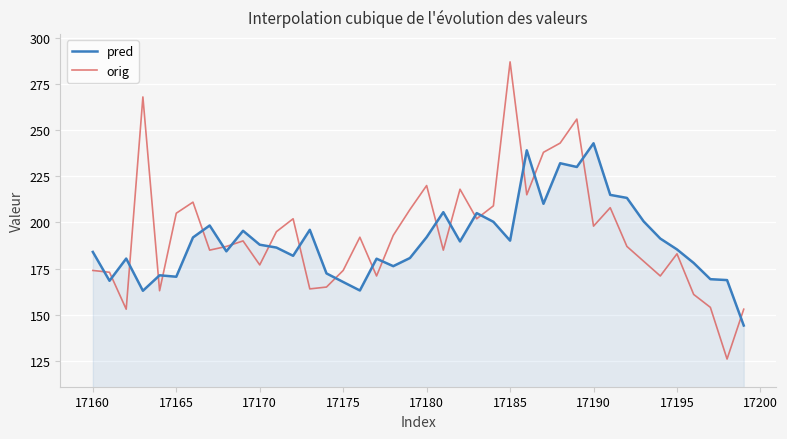

What is the minimum value for pred?

144.2